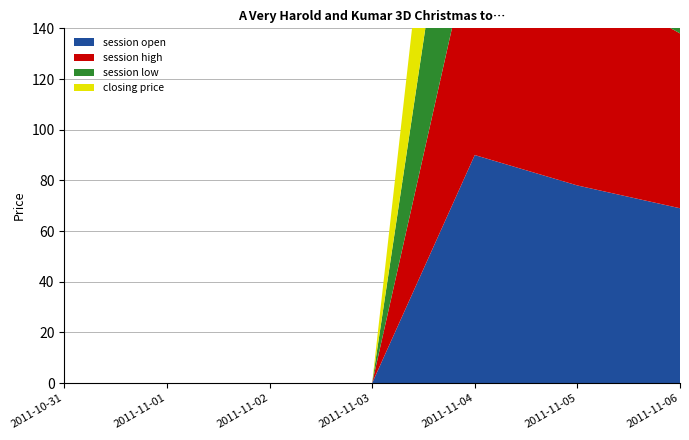

Reading left to right, extract all data points from this chart.

session open: 2011-10-31=0.0	2011-11-01=0.0	2011-11-02=0.0	2011-11-03=0.0	2011-11-04=90.0	2011-11-05=78.0	2011-11-06=69.0
session high: 2011-10-31=0.0	2011-11-01=0.0	2011-11-02=0.0	2011-11-03=0.0	2011-11-04=90.0	2011-11-05=82.5	2011-11-06=69.0
session low: 2011-10-31=0.0	2011-11-01=0.0	2011-11-02=0.0	2011-11-03=0.0	2011-11-04=90.0	2011-11-05=78.0	2011-11-06=36.0
closing price: 2011-10-31=0.0	2011-11-01=0.0	2011-11-02=0.0	2011-11-03=0.0	2011-11-04=90.0	2011-11-05=82.5	2011-11-06=66.0